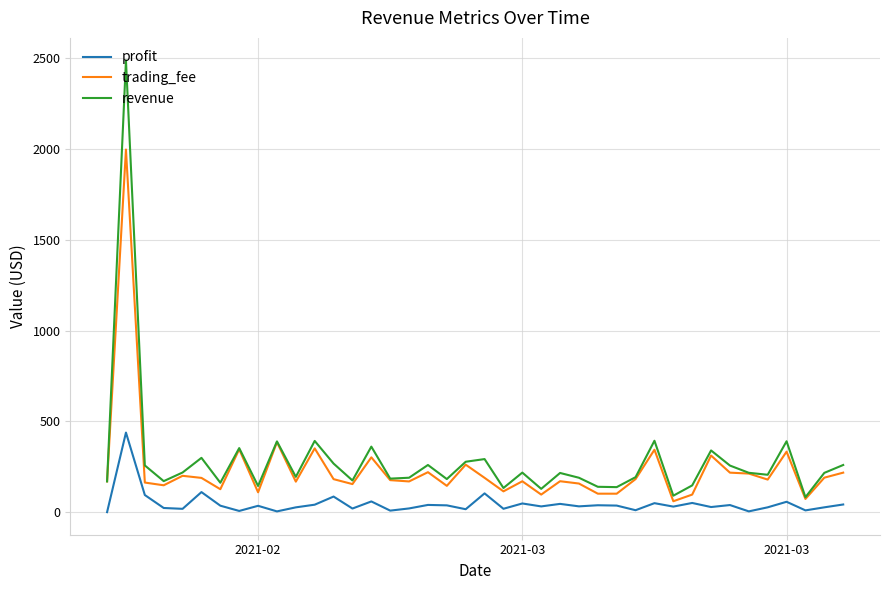

What is the sum of all trading_fee values?

9478.5